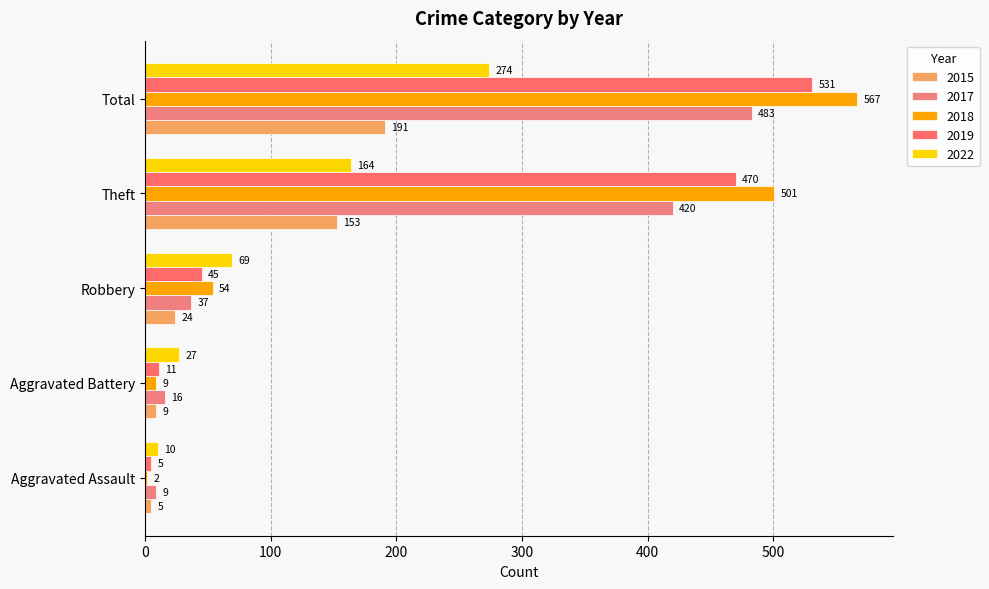

How many data points does each series have?

5